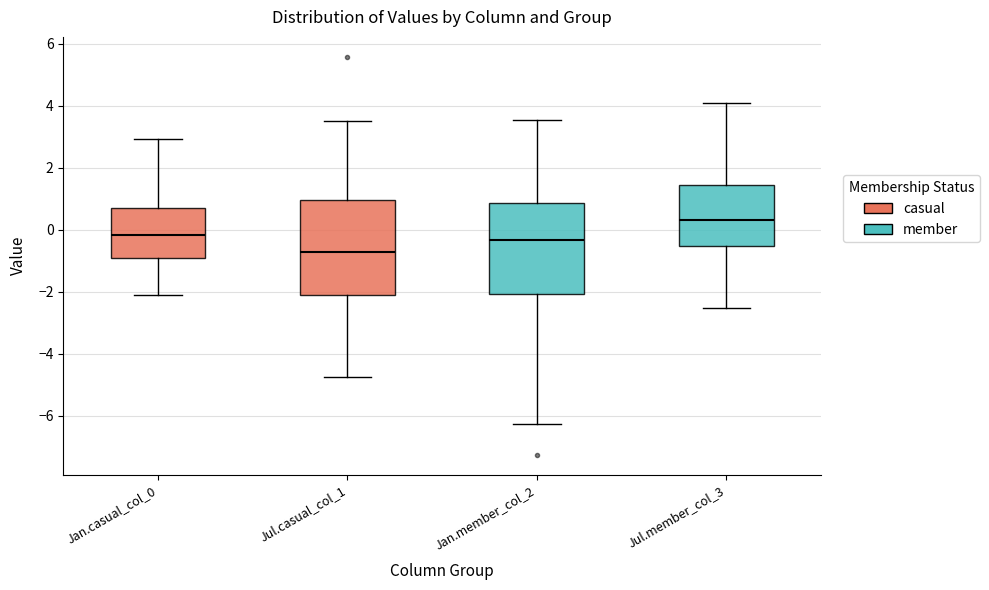

Reading left to right, transcribe this box plot: for each box, give where its median line is, the range the box spans, and where its two whiskers end, as read against the y-axis. The values are not printed on the chart, so give them approximately, as read against the axis.

Jan.casual_col_0: median -0.2, box -1.0 to 0.6, whiskers -2.0 to 3.0
Jul.casual_col_1: median -0.8, box -2.2 to 1.0, whiskers -4.8 to 3.6
Jan.member_col_2: median -0.4, box -2.0 to 0.8, whiskers -6.2 to 3.6
Jul.member_col_3: median 0.2, box -0.6 to 1.4, whiskers -2.6 to 4.0